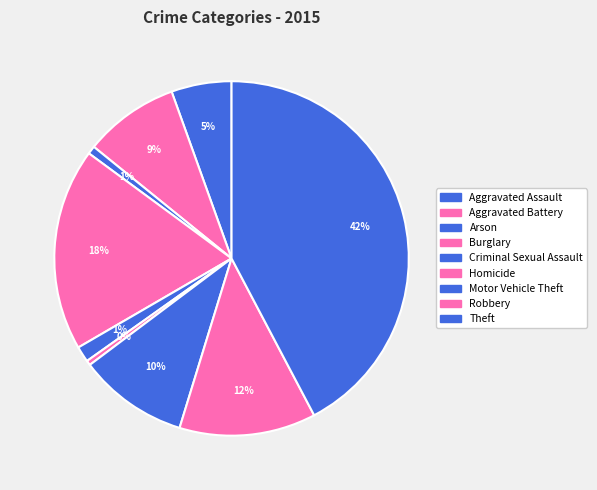

How many segments does this pie chart have?

9